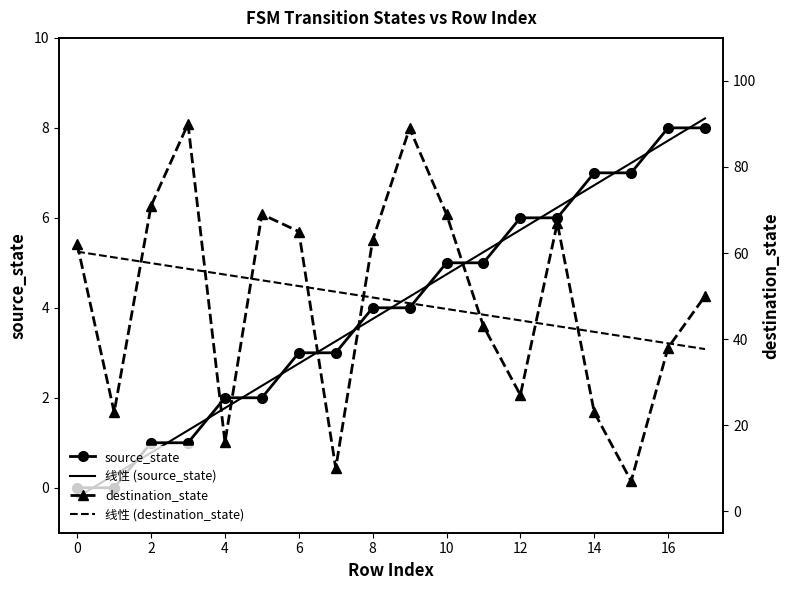

What is the minimum value for destination_state?

7.0